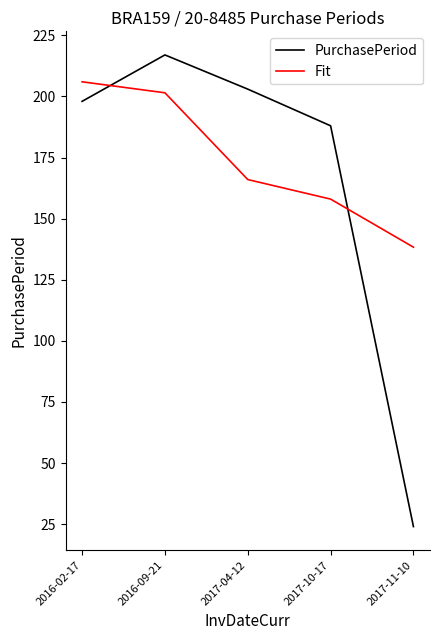

How many categories are shown in the chart?

5